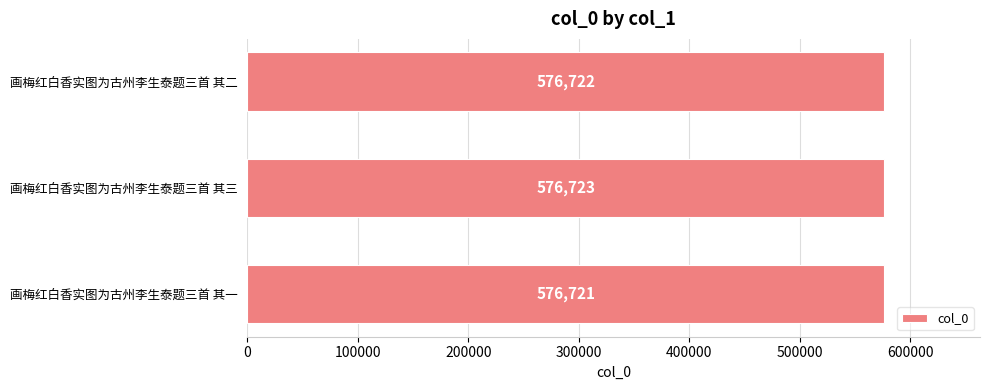

How many data points are less than 576722?

1